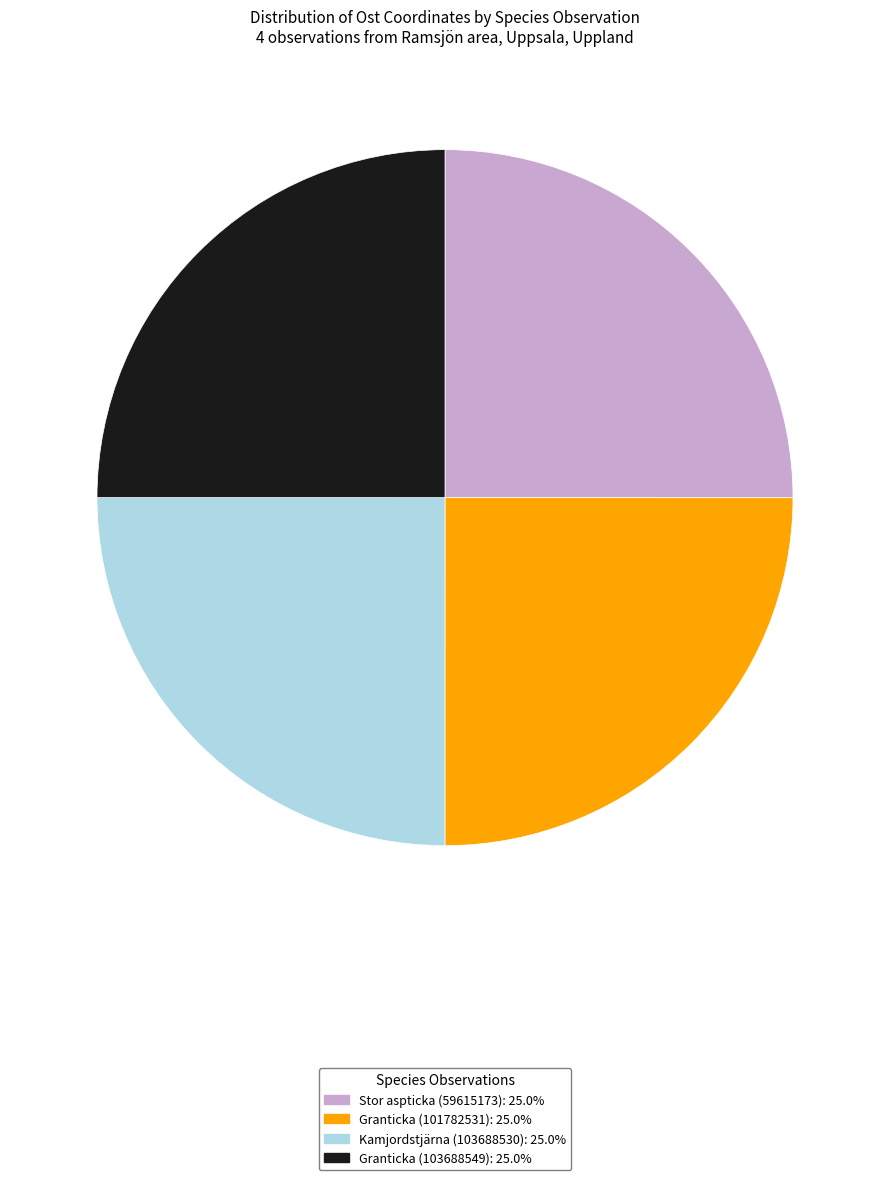

Is Granticka (103688549) the majority of the pie?

No